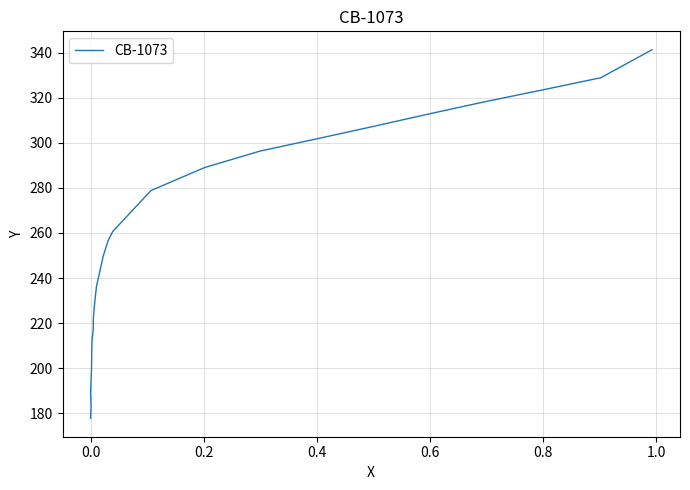

What is the smallest value displayed?

177.8